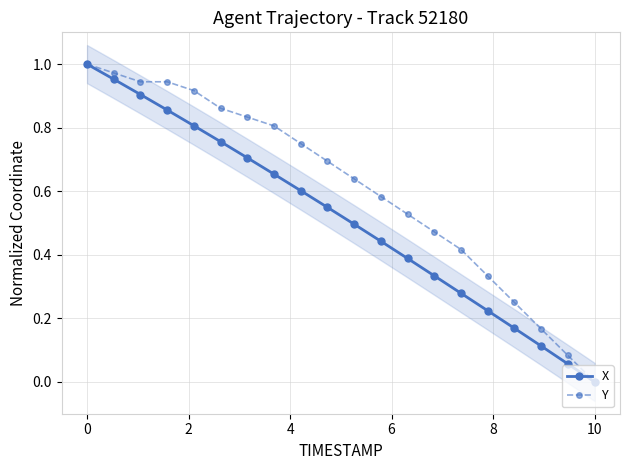

What is the maximum value shown in the chart?

1.0